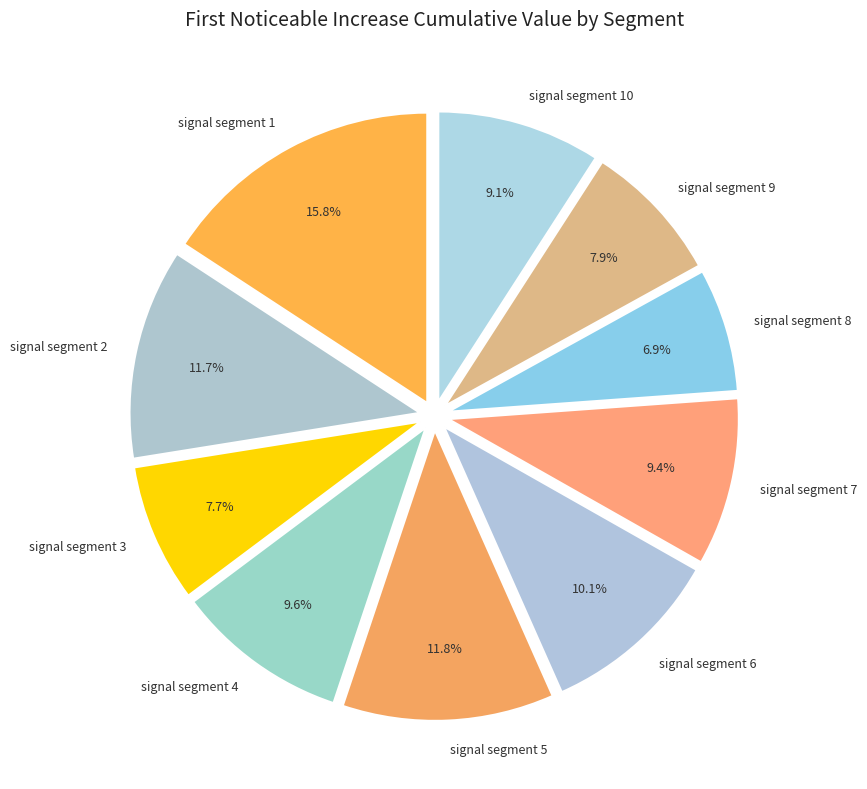

To the nearest percent, what is the difference between the largest and smallest slice percentages?

9%